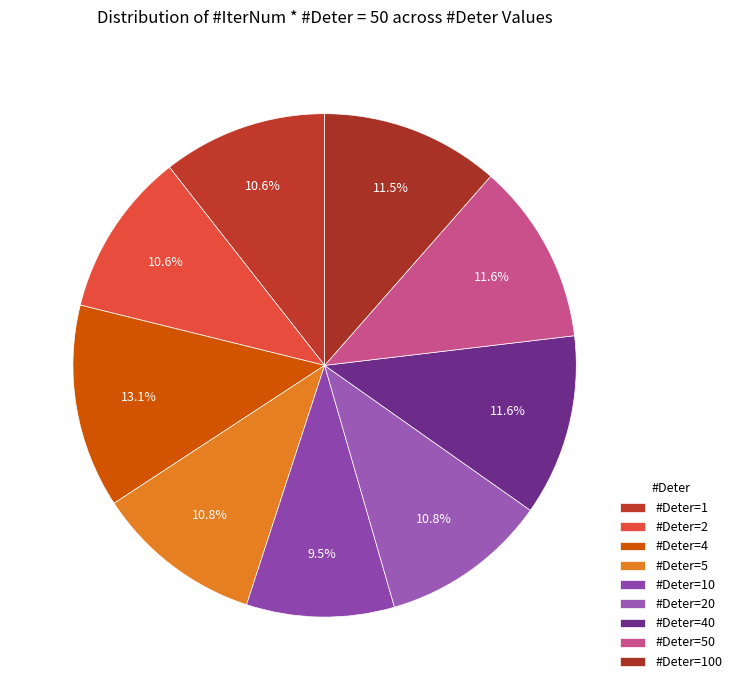

Count the number of slices in the pie.

9